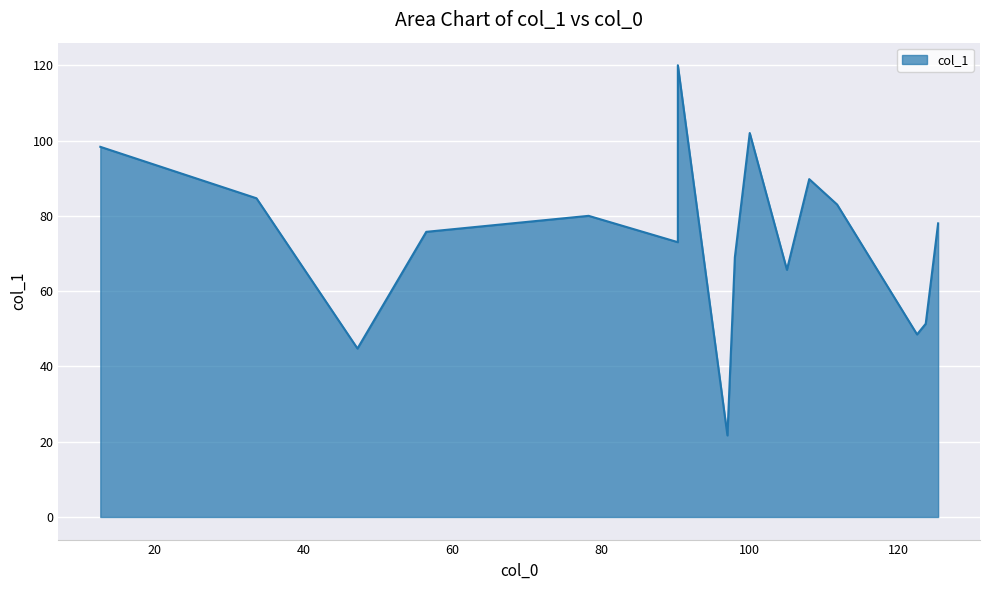

What is the sum of the values at 33.666666666666664 and 56.5?

160.4